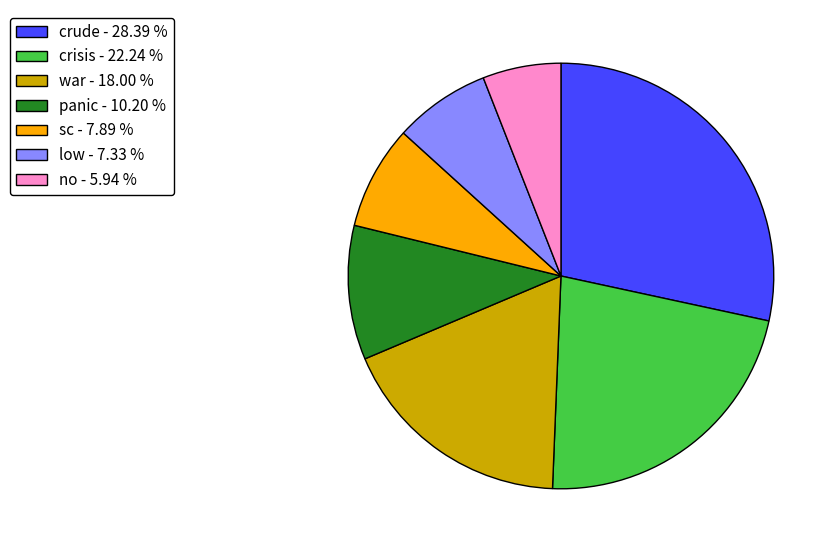

How many segments does this pie chart have?

7